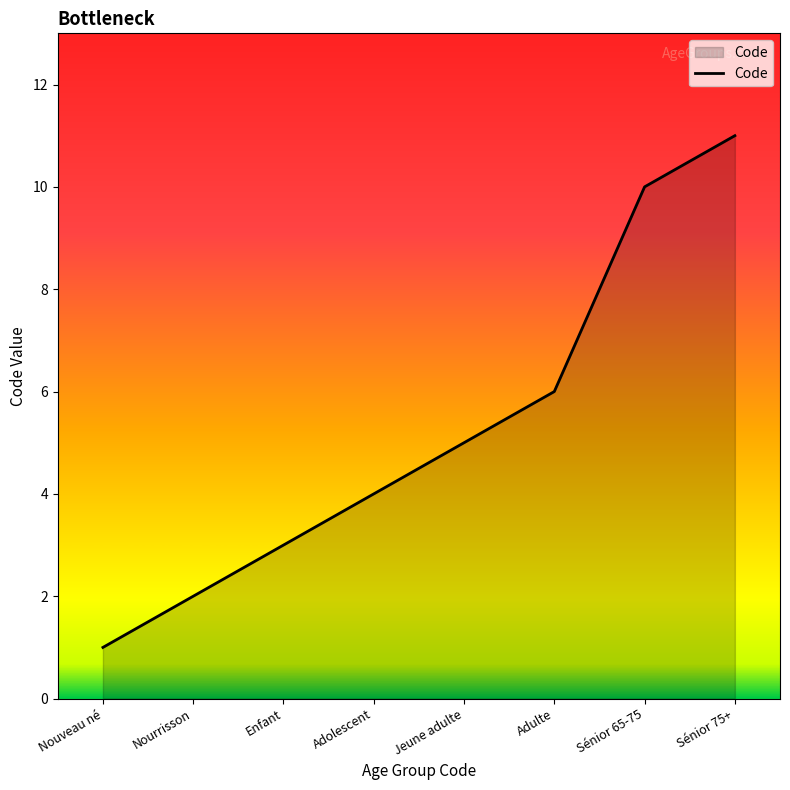

What is the average value?

5